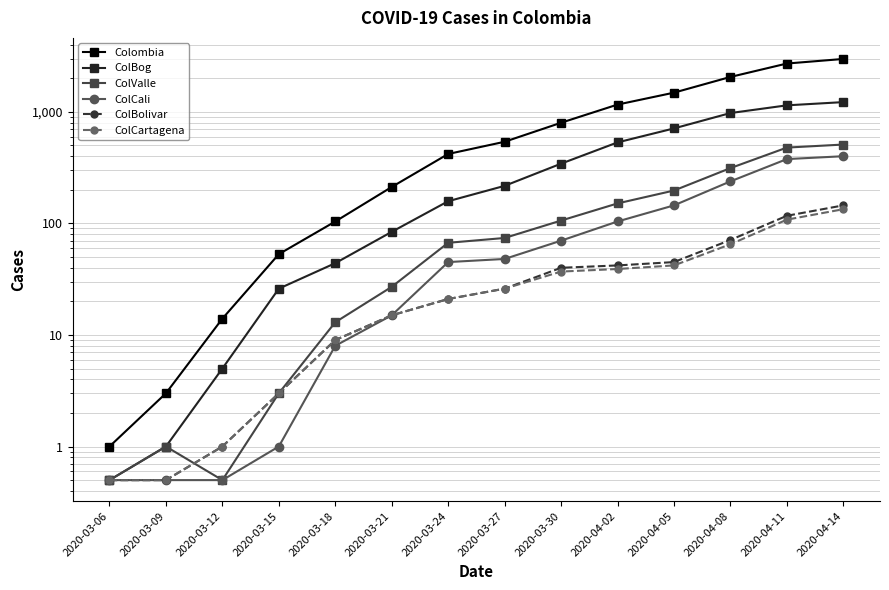

Where is the first local minimum for ColValle?

2020-03-12